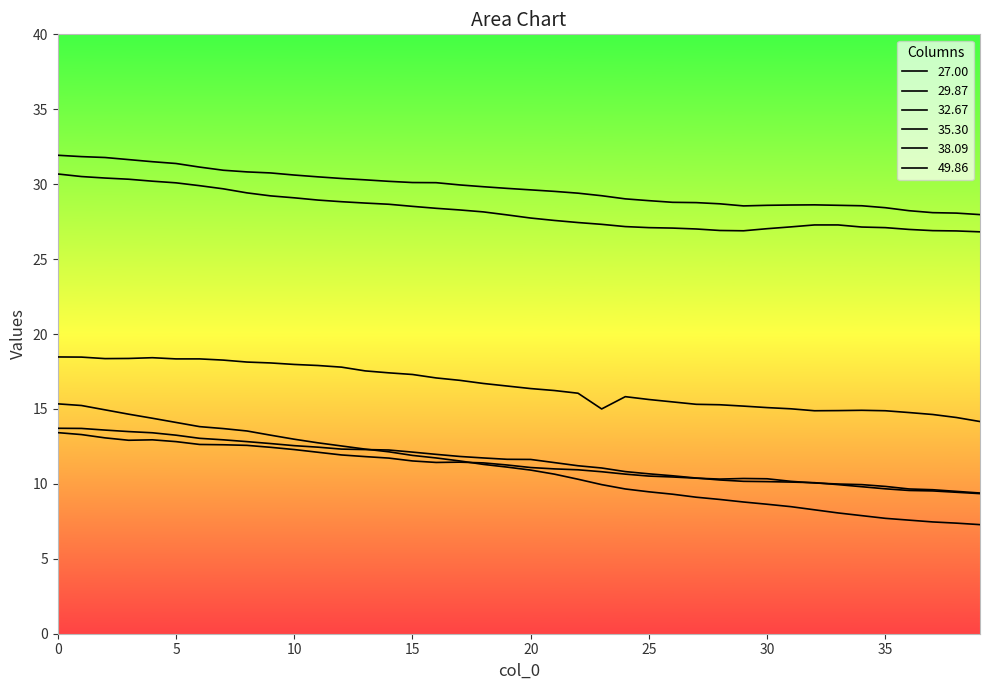

In 38.09, how many points are lower than both neighbors (excluding endpoints)?

3